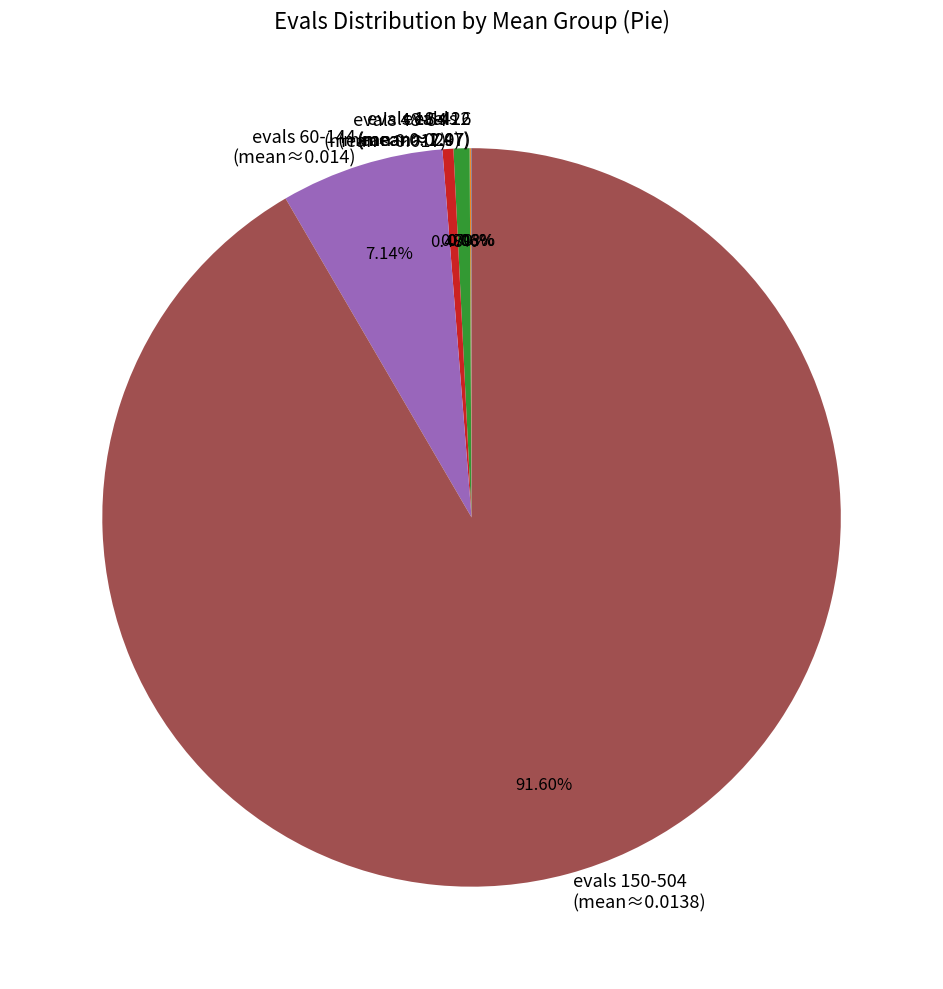

Does evals 150-504 (mean≈0.0138) represent more than half of the total?

Yes